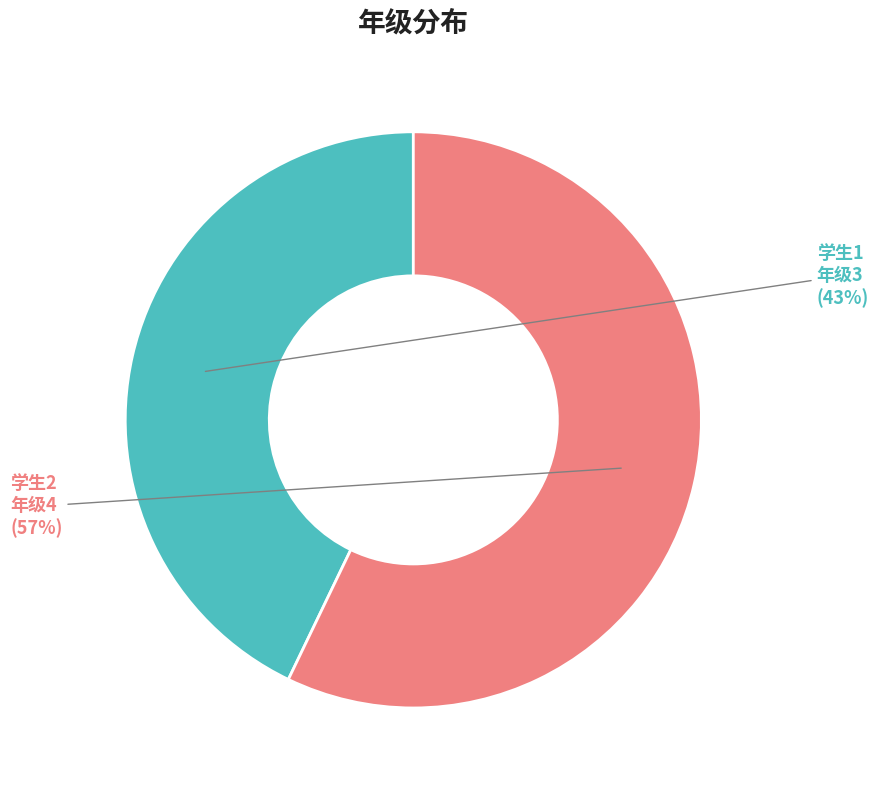

To the nearest percent, what is the average slice percentage?

50%